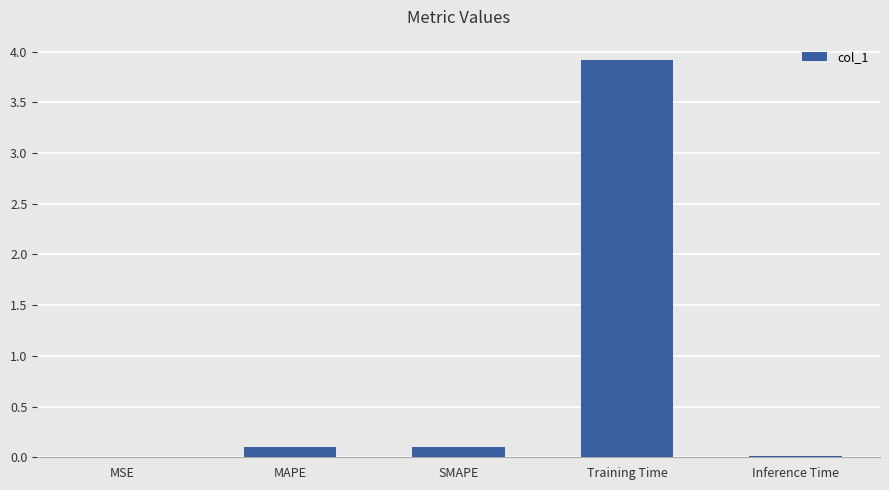

What is the average value?

0.8